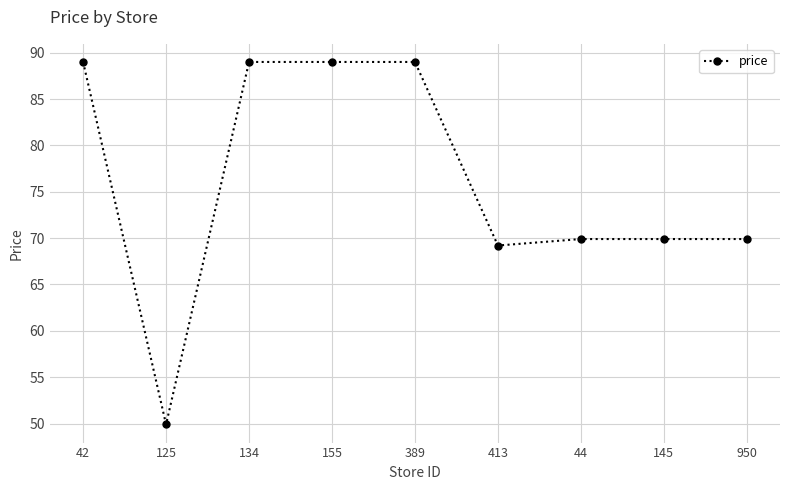

What is the sum of all values?

684.8